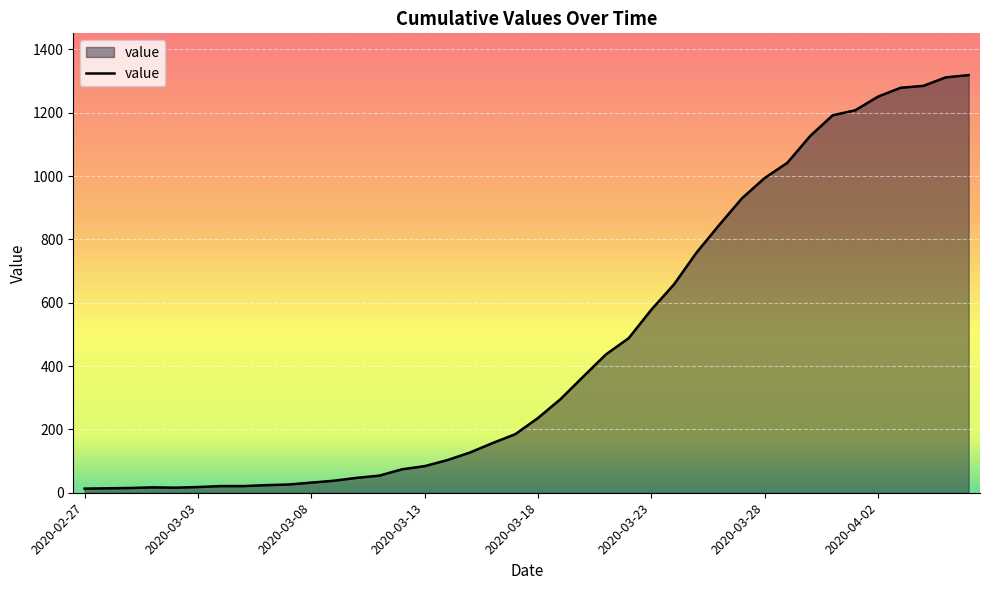

What is the greatest value displayed?

1319